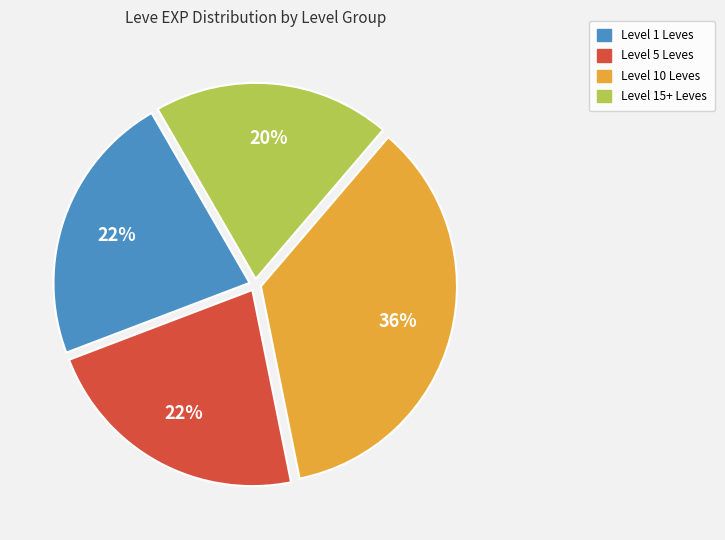

To the nearest percent, what is the average slice percentage?

25%